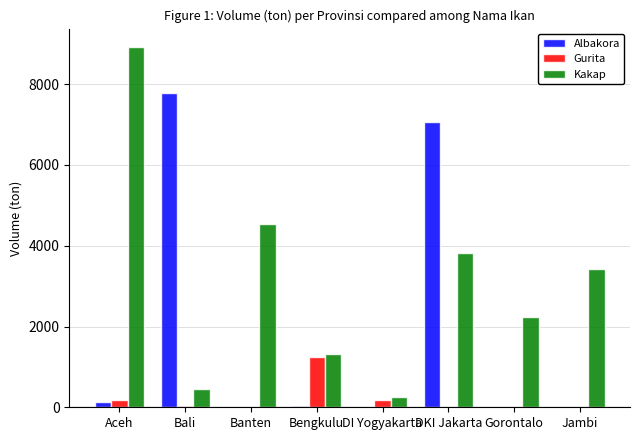

How many groups of bars are there?

8